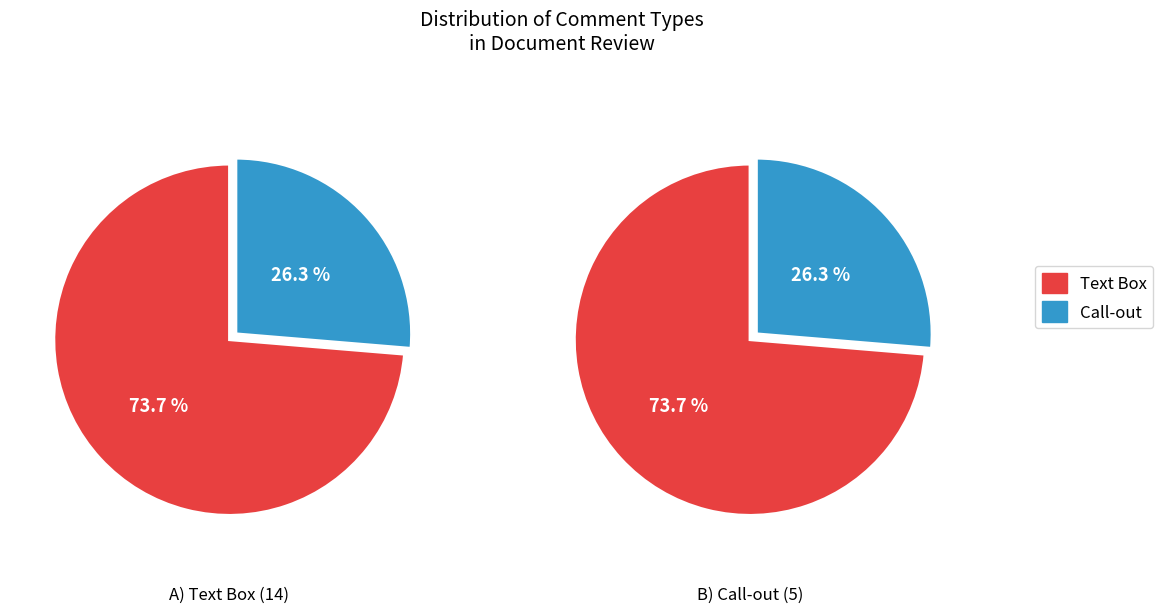

How much of the chart is everything except Text Box?

26.3%